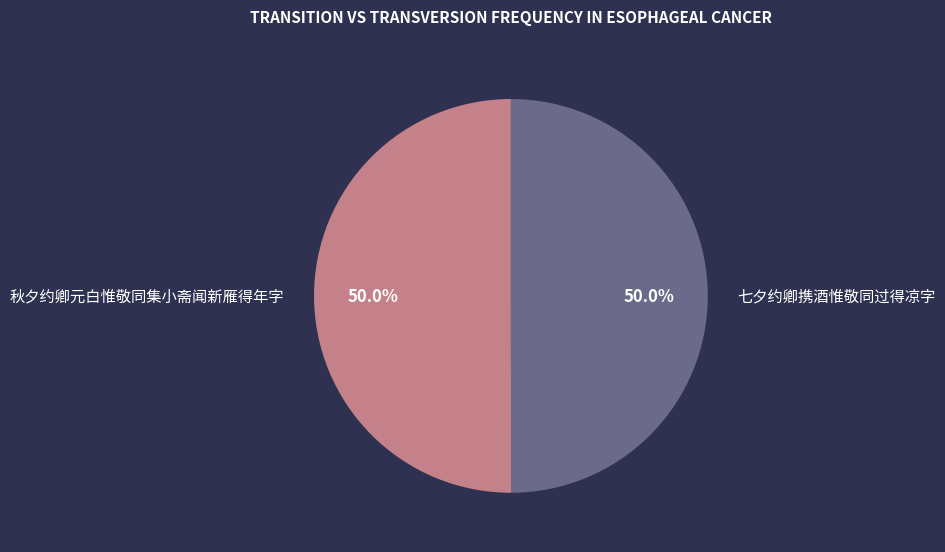

Is the sum of 秋夕约卿元白惟敬同集小斋闻新雁得年字 and 七夕约卿携酒惟敬同过得凉字 greater than half?

Yes